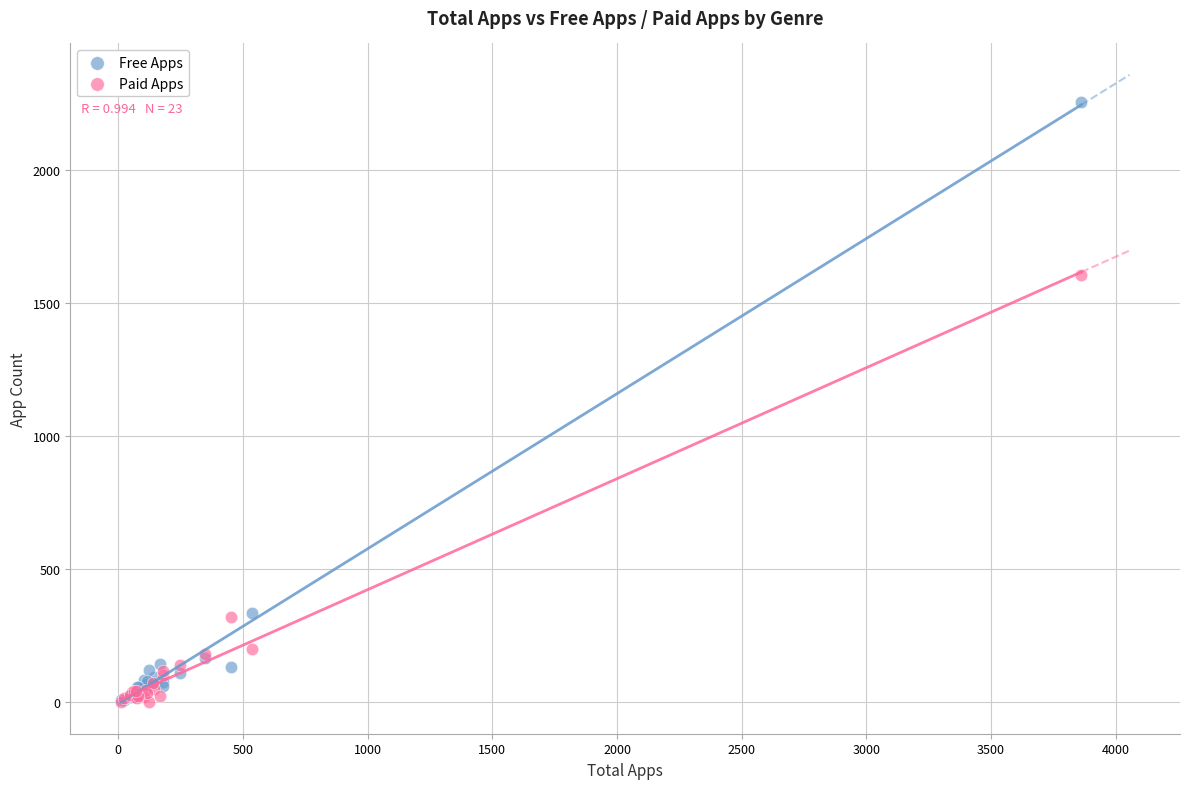

What are all the series names shown in the legend?

Free Apps, Paid Apps